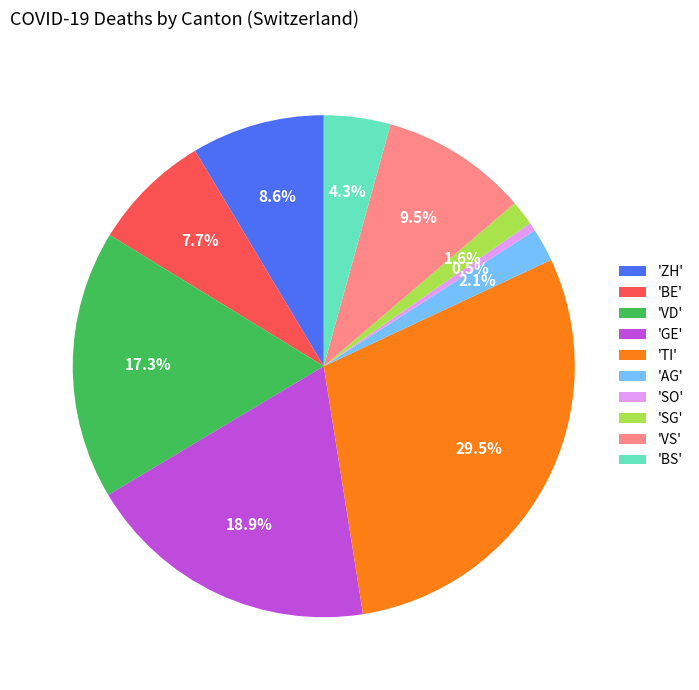

How many segments does this pie chart have?

10